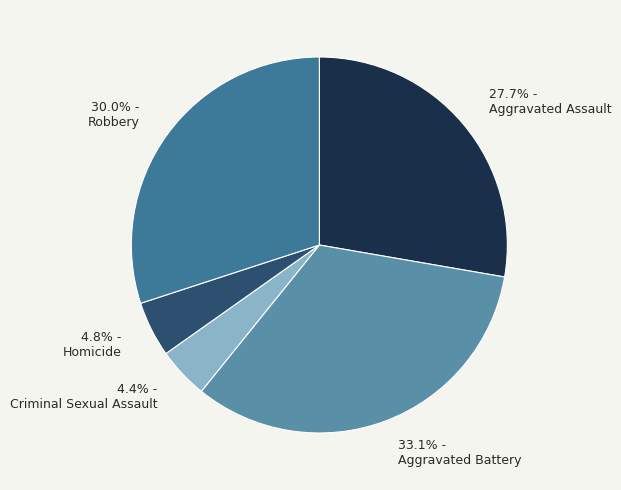

Is the sum of 27.7% - Aggravated Assault and 4.4% - Criminal Sexual Assault greater than half?

No